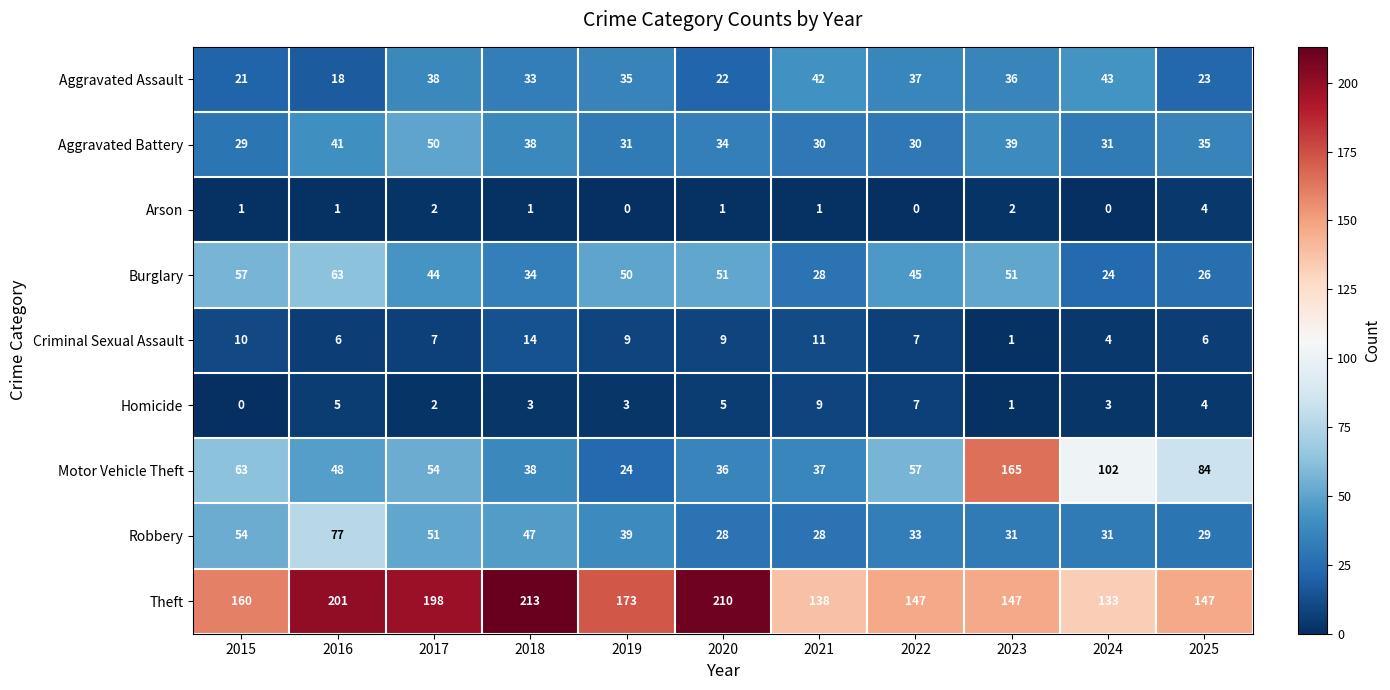

How many distinct data groups are displayed?

9